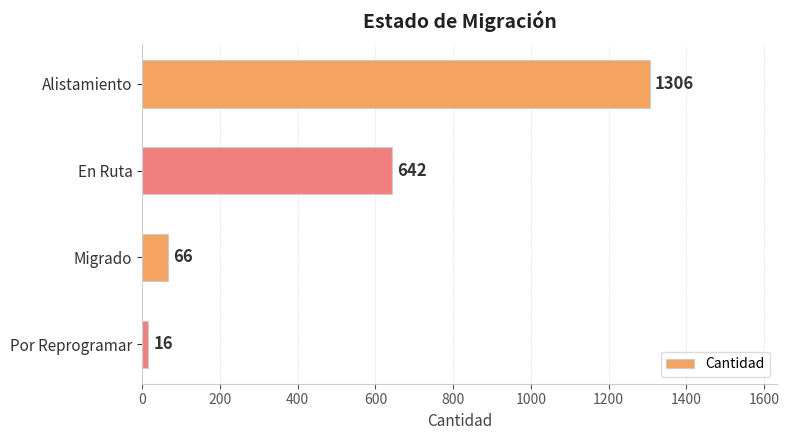

The chart shows a value of 325 at En Ruta. True or false?

False